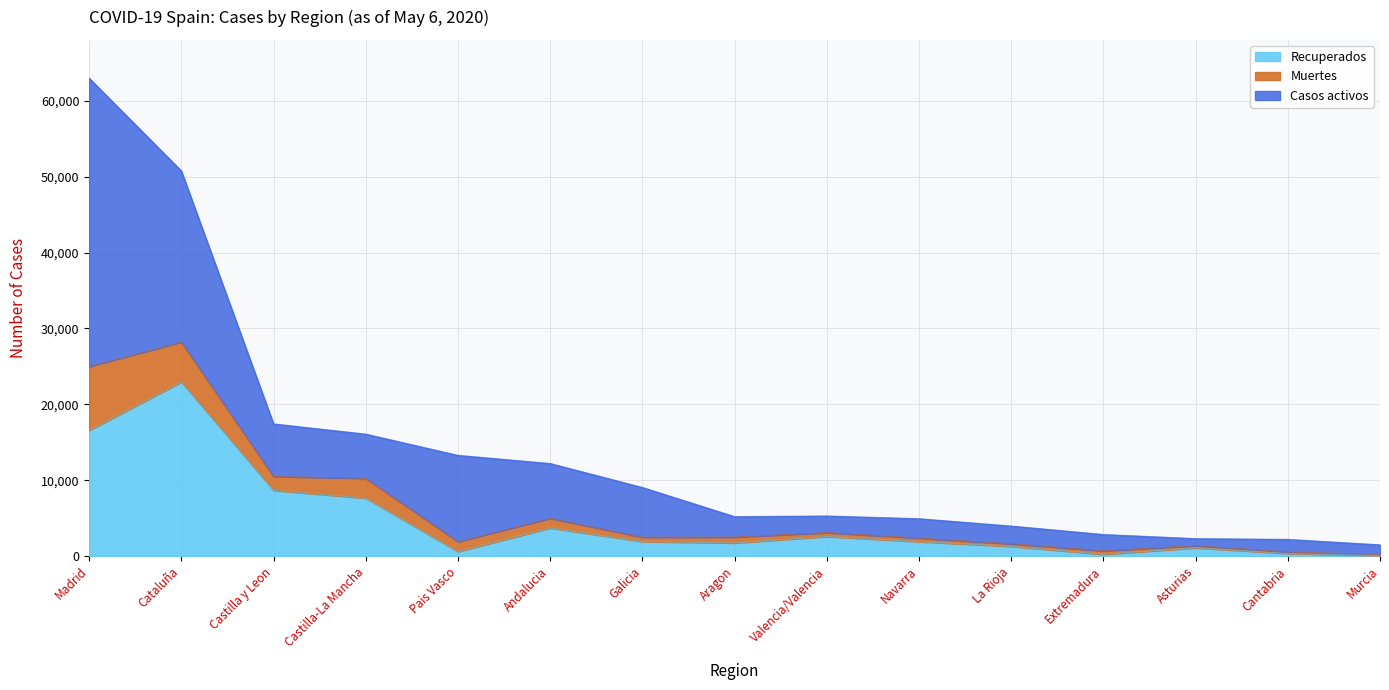

How many data points does each series have?

15